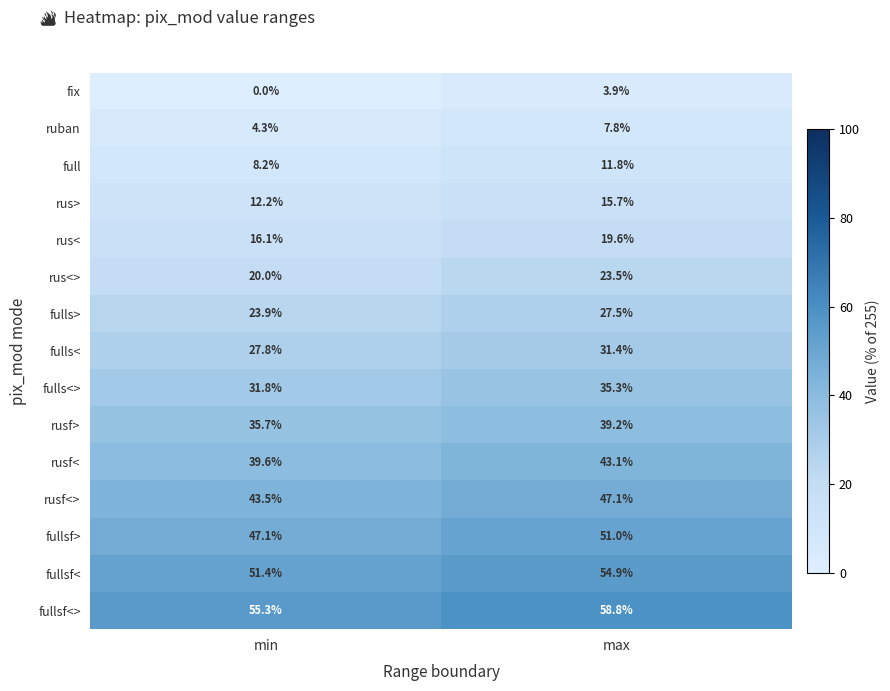

Reading left to right, extract all data points from this chart.

fix: min=0.0	max=3.9
ruban: min=4.3	max=7.8
full: min=8.2	max=11.8
rus>: min=12.2	max=15.7
rus<: min=16.1	max=19.6
rus<>: min=20.0	max=23.5
fulls>: min=23.9	max=27.5
fulls<: min=27.8	max=31.4
fulls<>: min=31.8	max=35.3
rusf>: min=35.7	max=39.2
rusf<: min=39.6	max=43.1
rusf<>: min=43.5	max=47.1
fullsf>: min=47.1	max=51.0
fullsf<: min=51.4	max=54.9
fullsf<>: min=55.3	max=58.8